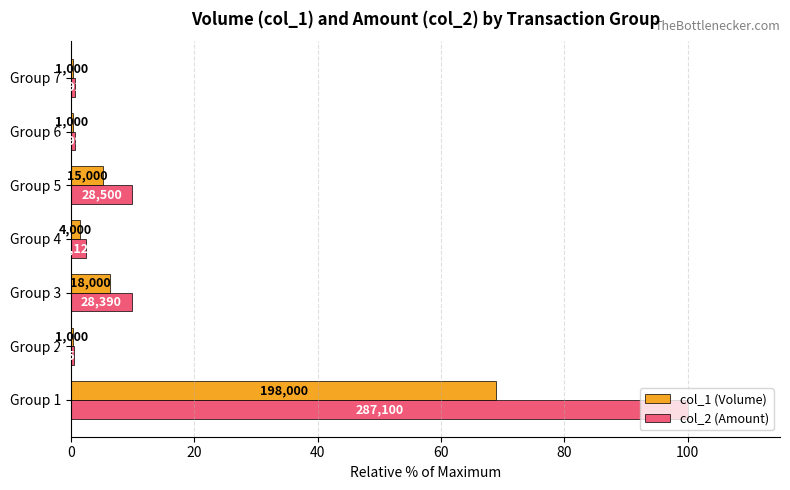

What is the value of the col_1 (Volume) bar at the 2nd from the left?

0.3